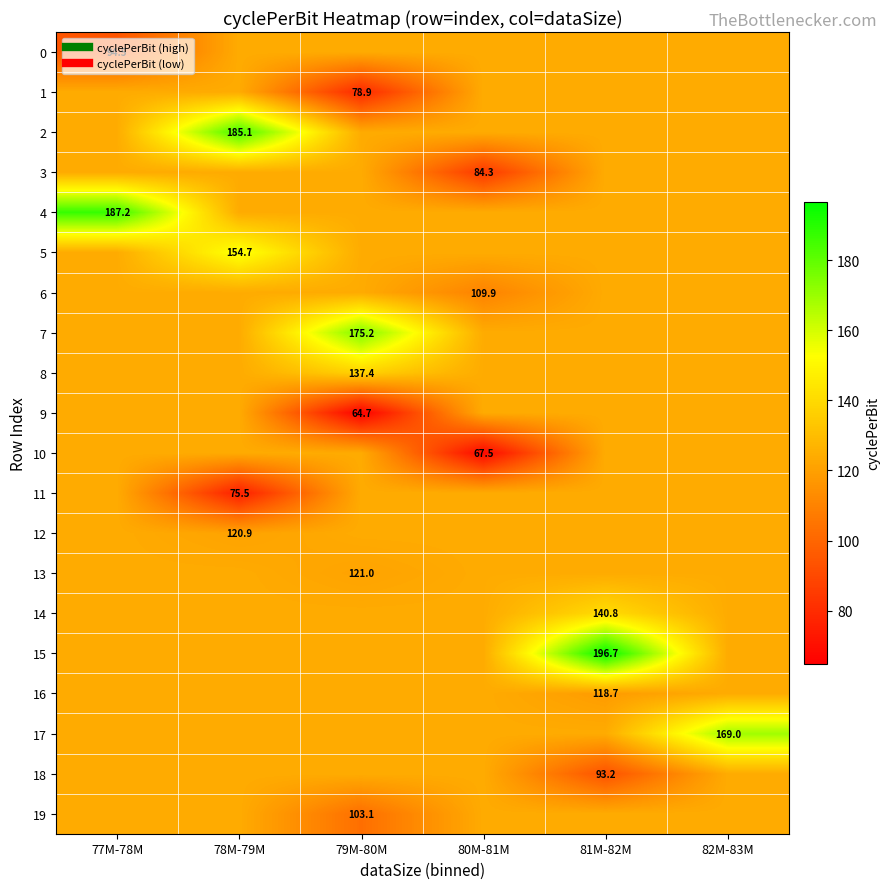

What is the average value of the 2 series?

134.1